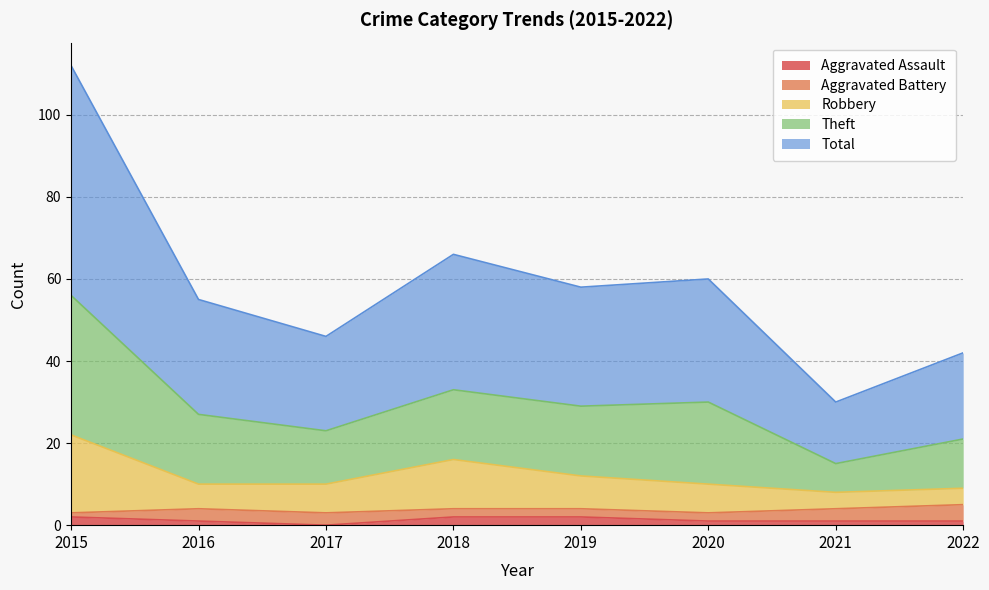

True or false: Total has a value of 27 at 2016.

True